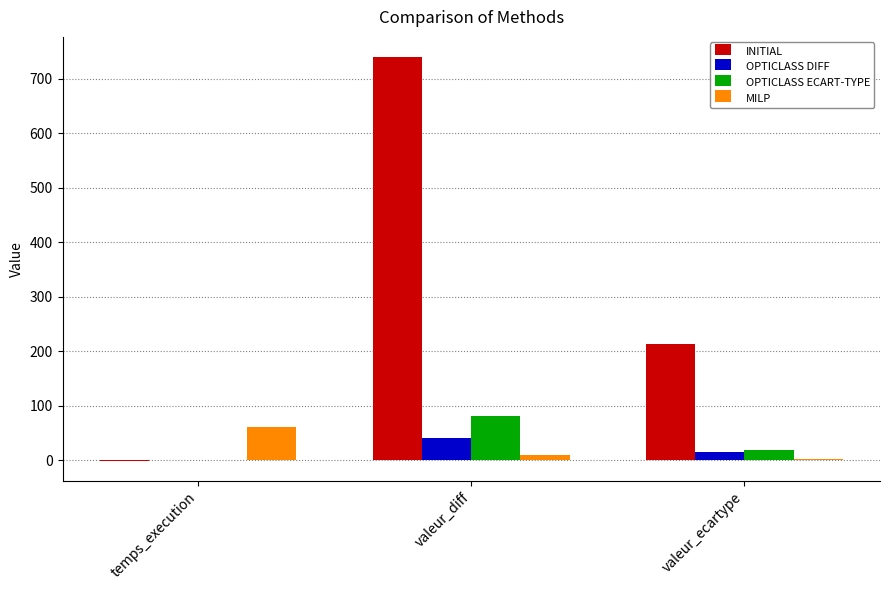

What are all the series names shown in the legend?

INITIAL, OPTICLASS DIFF, OPTICLASS ECART-TYPE, MILP